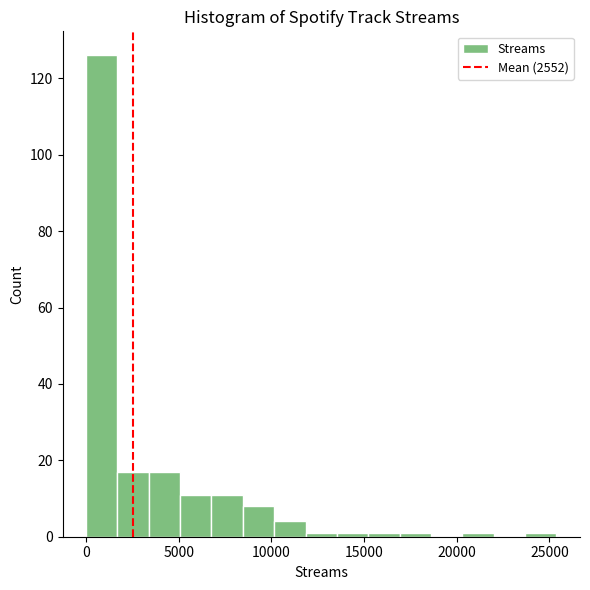

Read against the x-axis, roughly where is the centre of the tallest bar?

1000